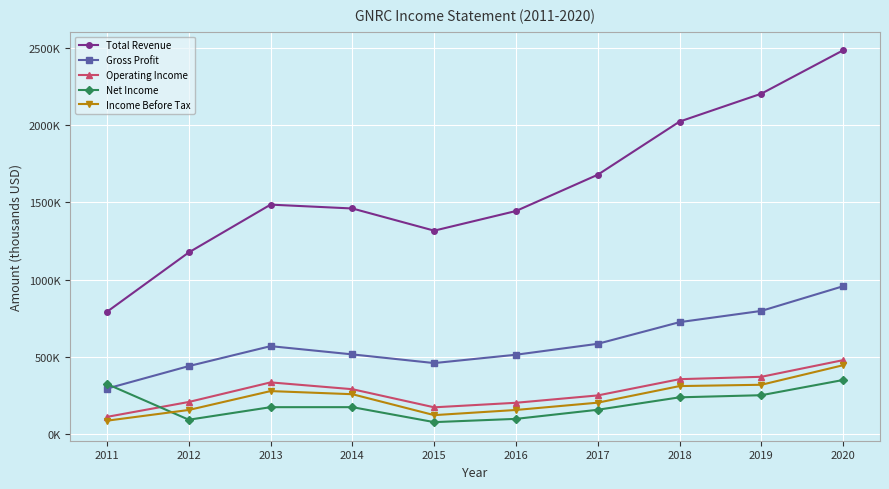

What is the difference between the Income Before Tax values at 2012 and 2020?

289800